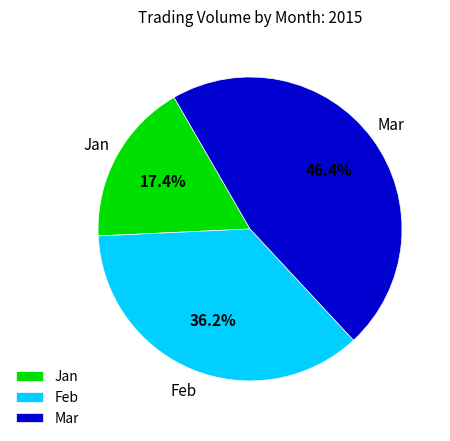

Is there a majority slice in this chart?

No